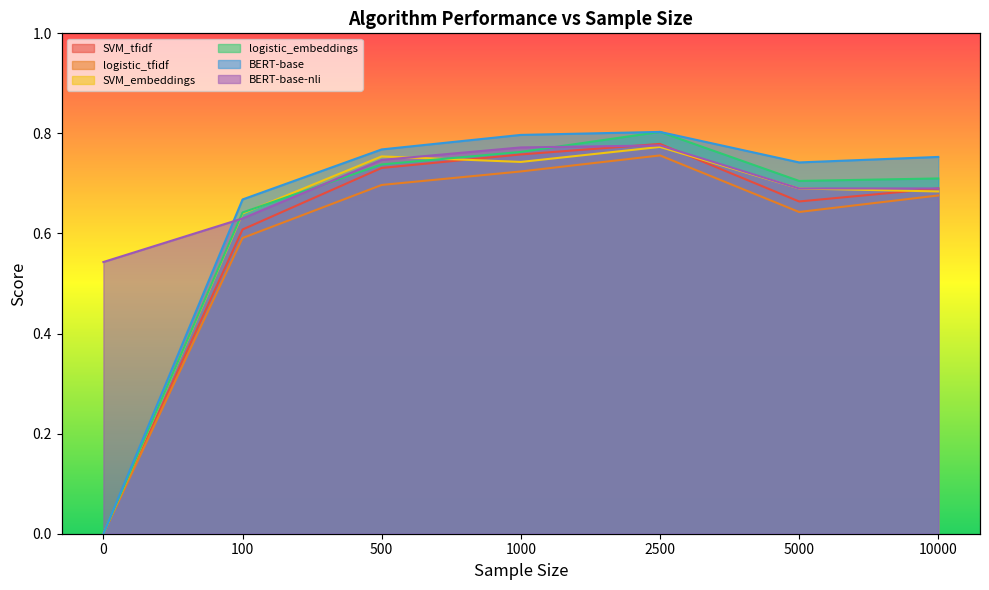

True or false: SVM_embeddings has more than 0 interior local peaks.

True